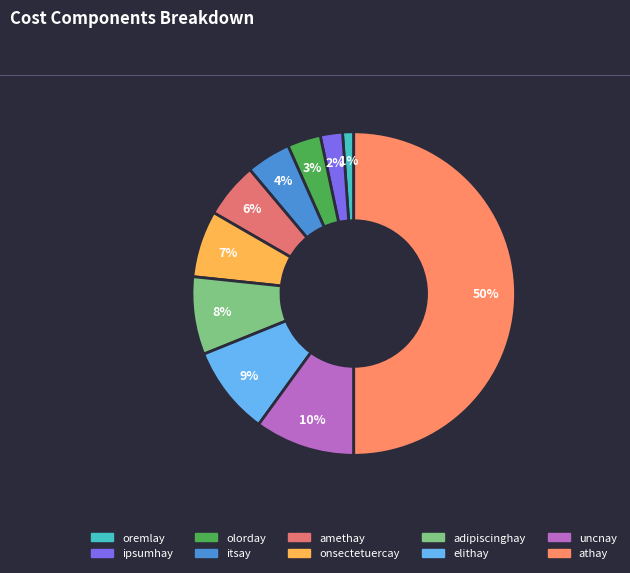

Count the number of slices in the pie.

10